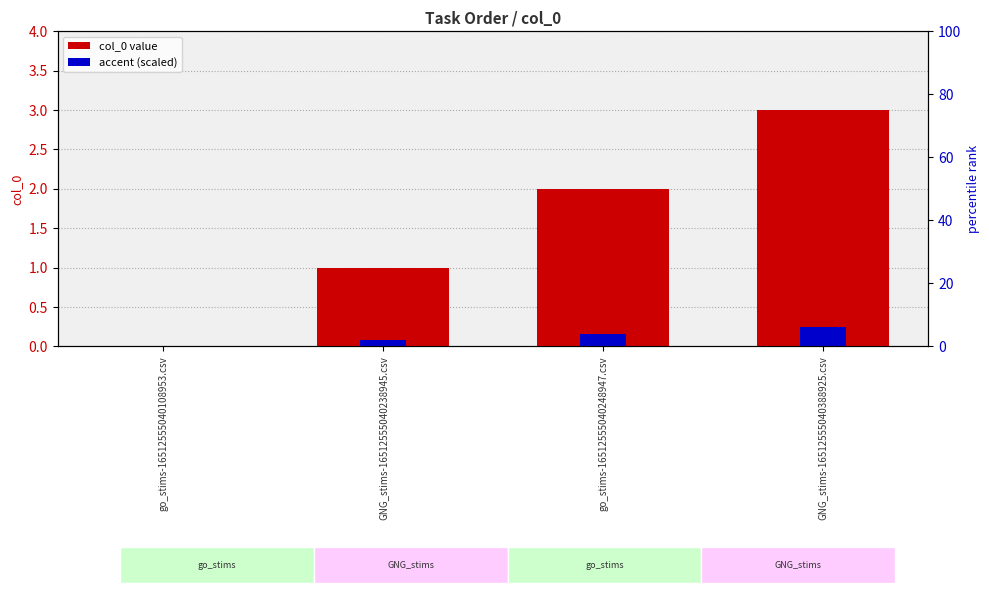

Does the chart contain any negative values?

No